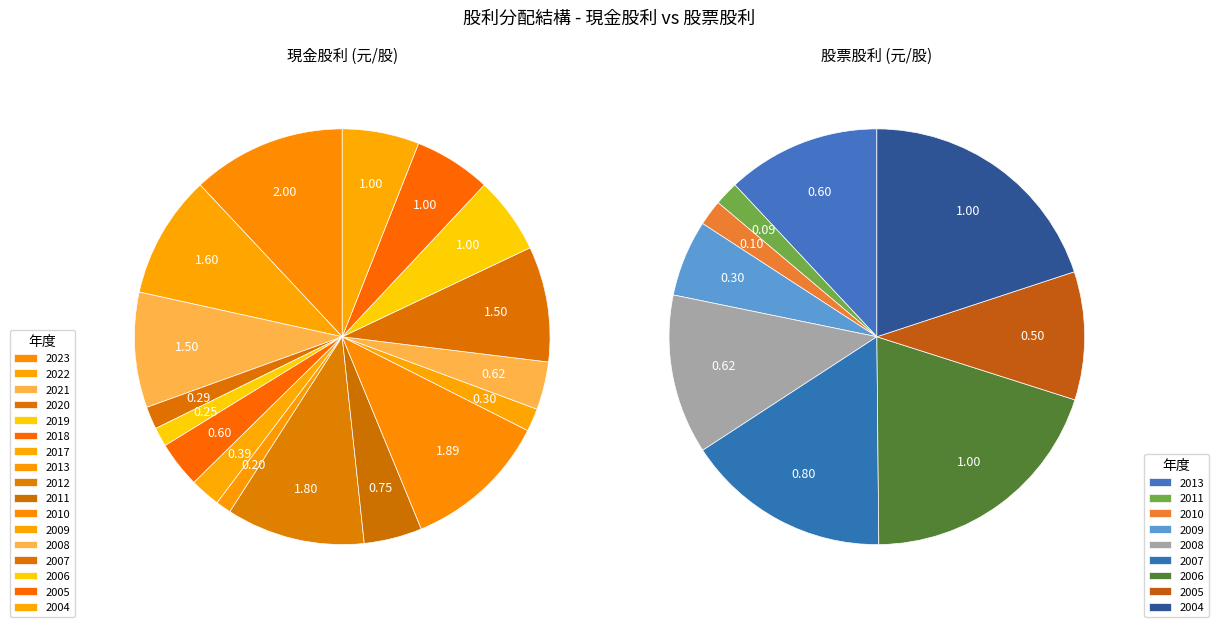

What percentage is NOT represented by 2018?

96.4%